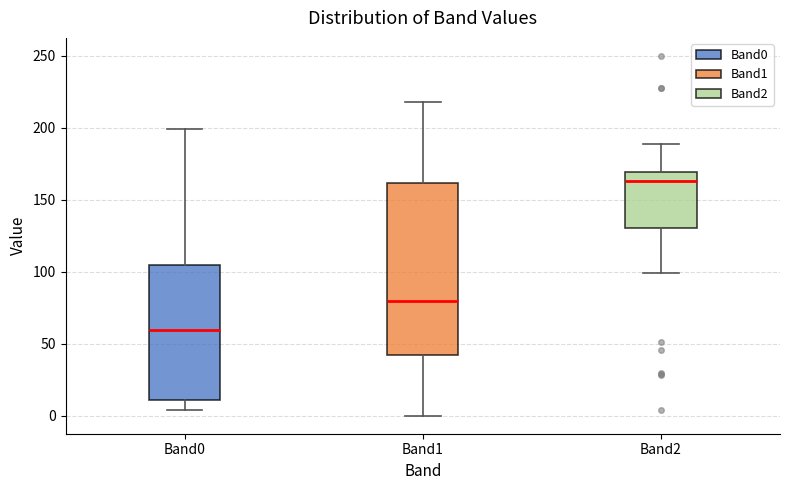

Where does the lower whisker of the box for Band1 end on the y-axis? The values are not printed on the chart, so give them approximately, as read against the axis.

0